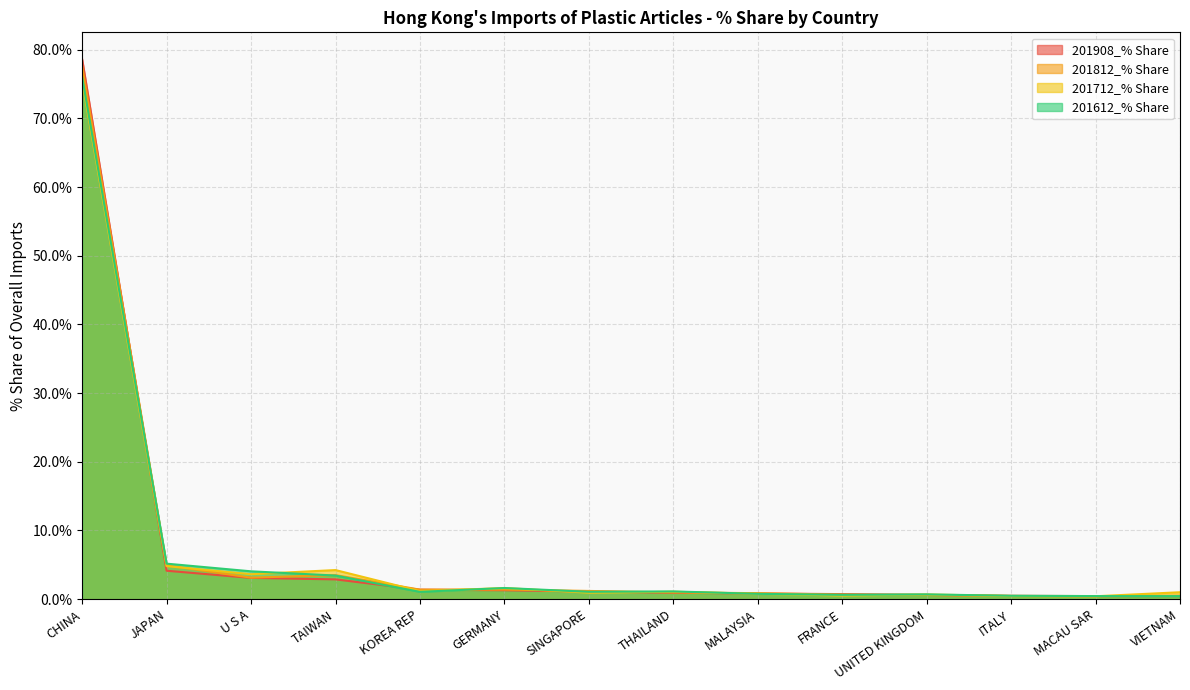

True or false: 201812_% Share has a value of 1.6 at THAILAND.

False